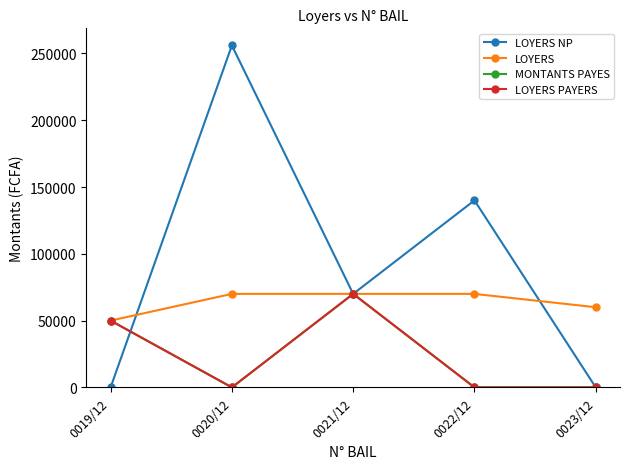

Where is LOYERS PAYERS nearest to the value 35000?

0019/12